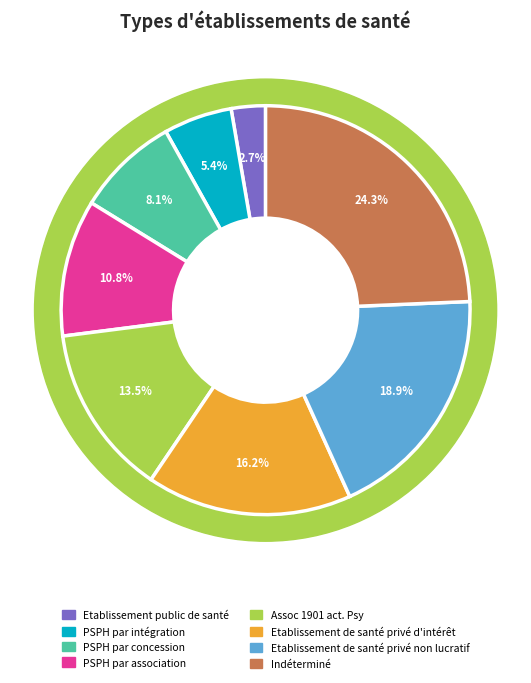

Which has a higher value, Etablissement de santé privé d'intérêt or Assoc 1901 act. Psy?

Etablissement de santé privé d'intérêt